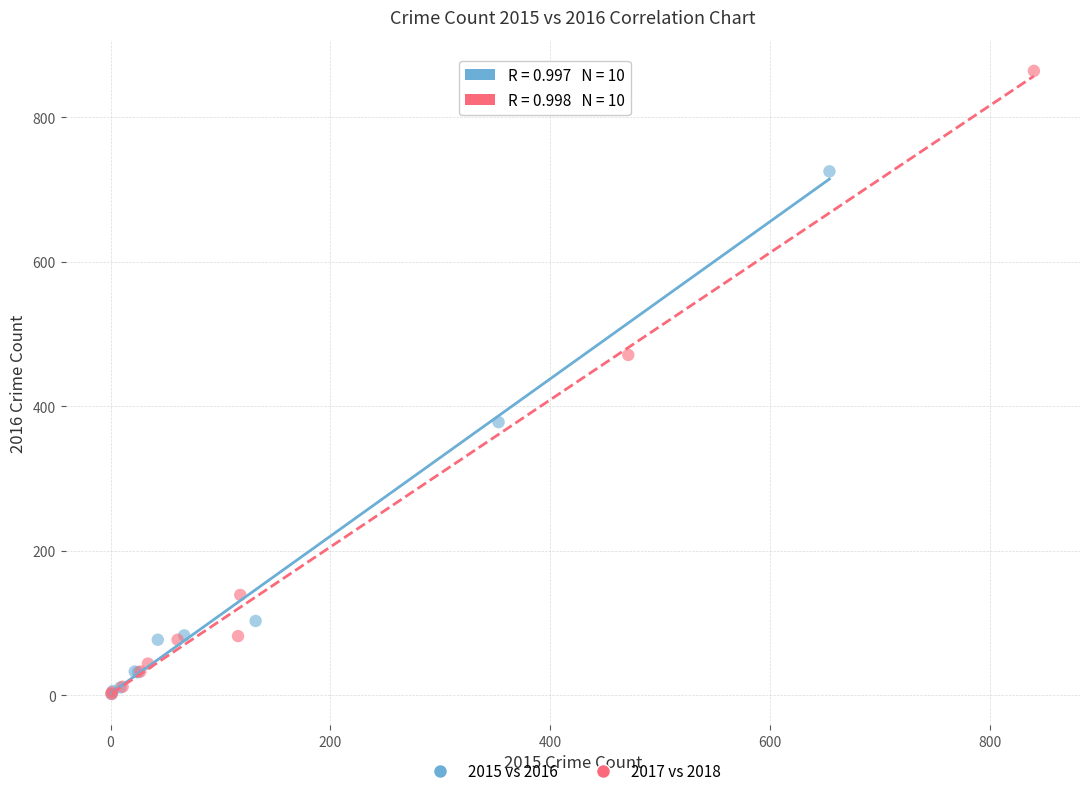

What are all the series names shown in the legend?

2015 vs 2016, 2017 vs 2018